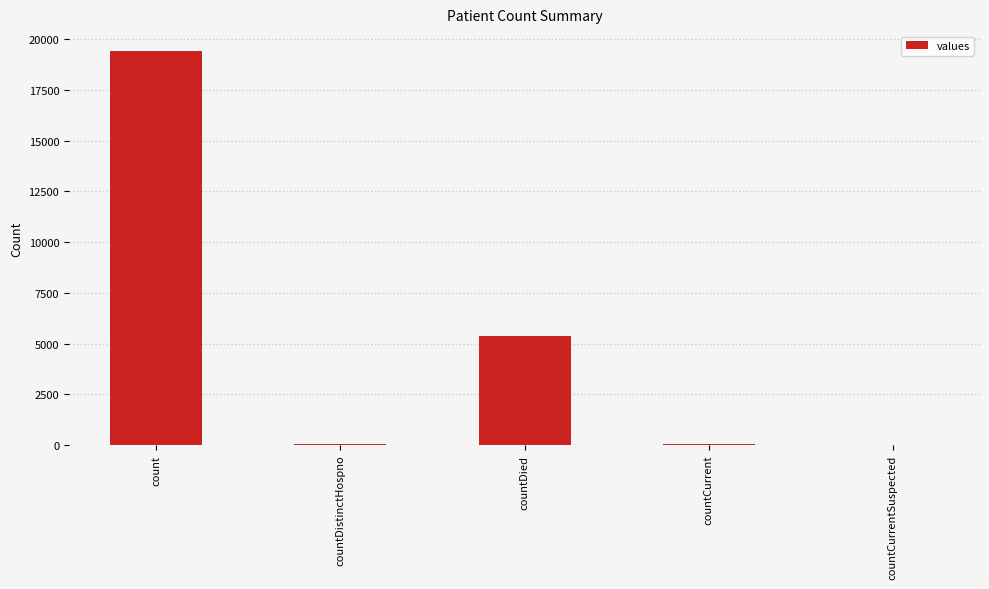

What is the sum of all values?

24875